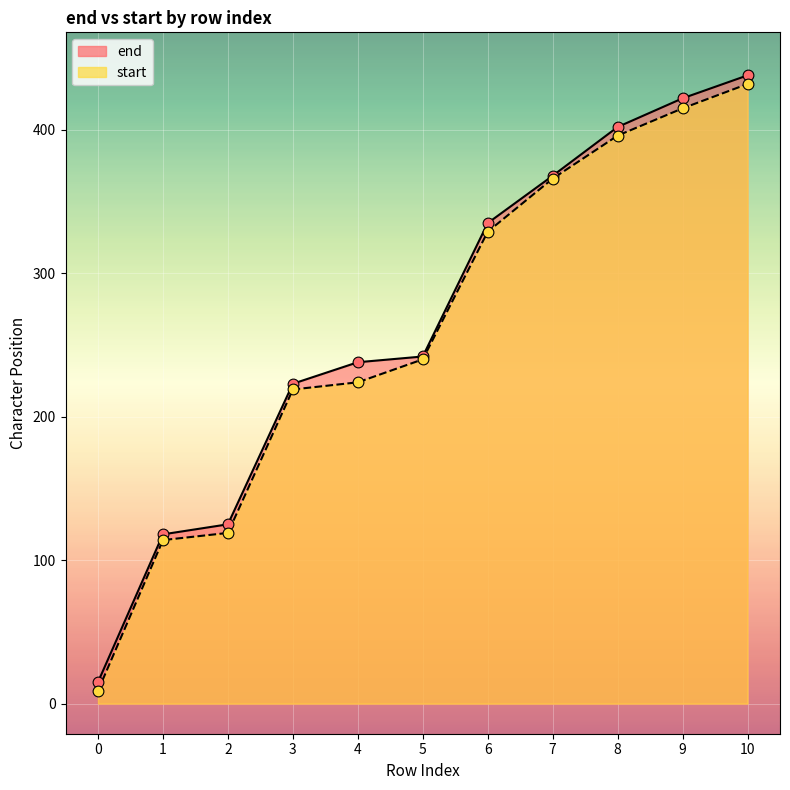

At how many categories does at least one series exceed 290?

5